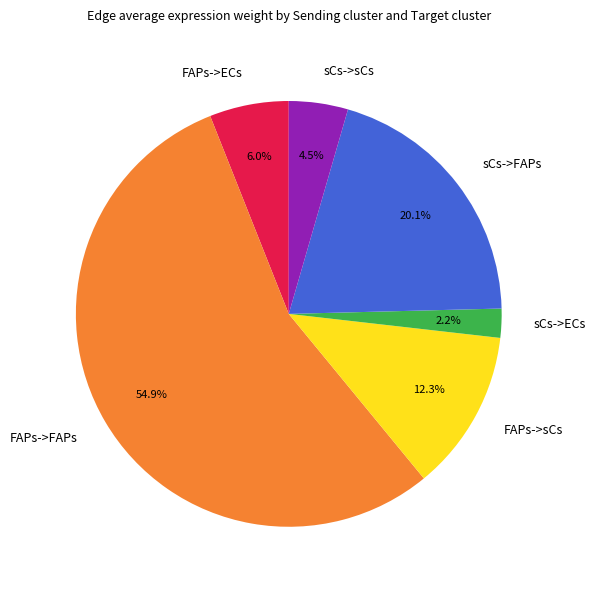

Is FAPs->FAPs the majority of the pie?

Yes